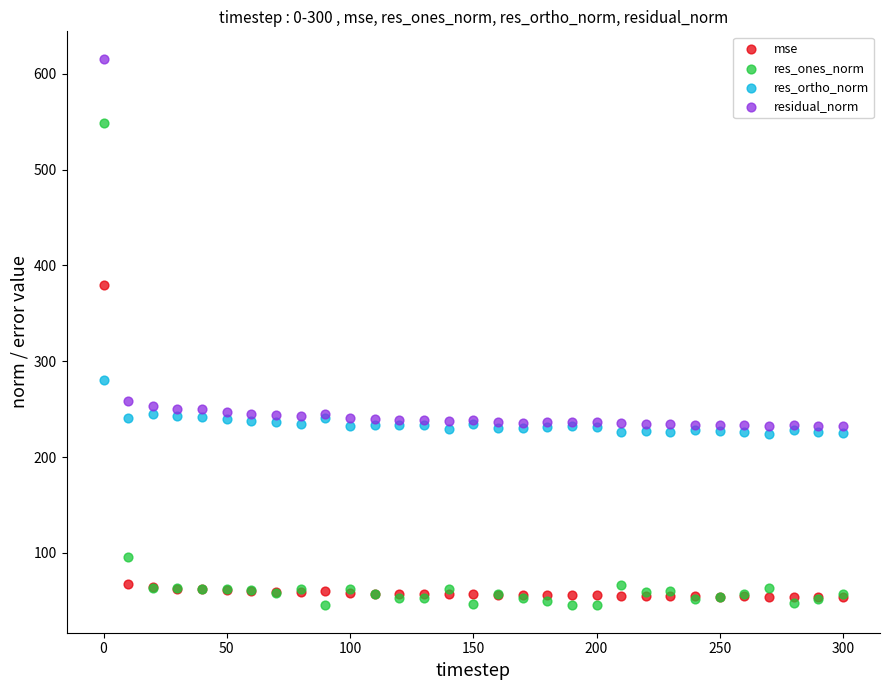

Which series reaches the minimum Y coordinate?

res_ones_norm